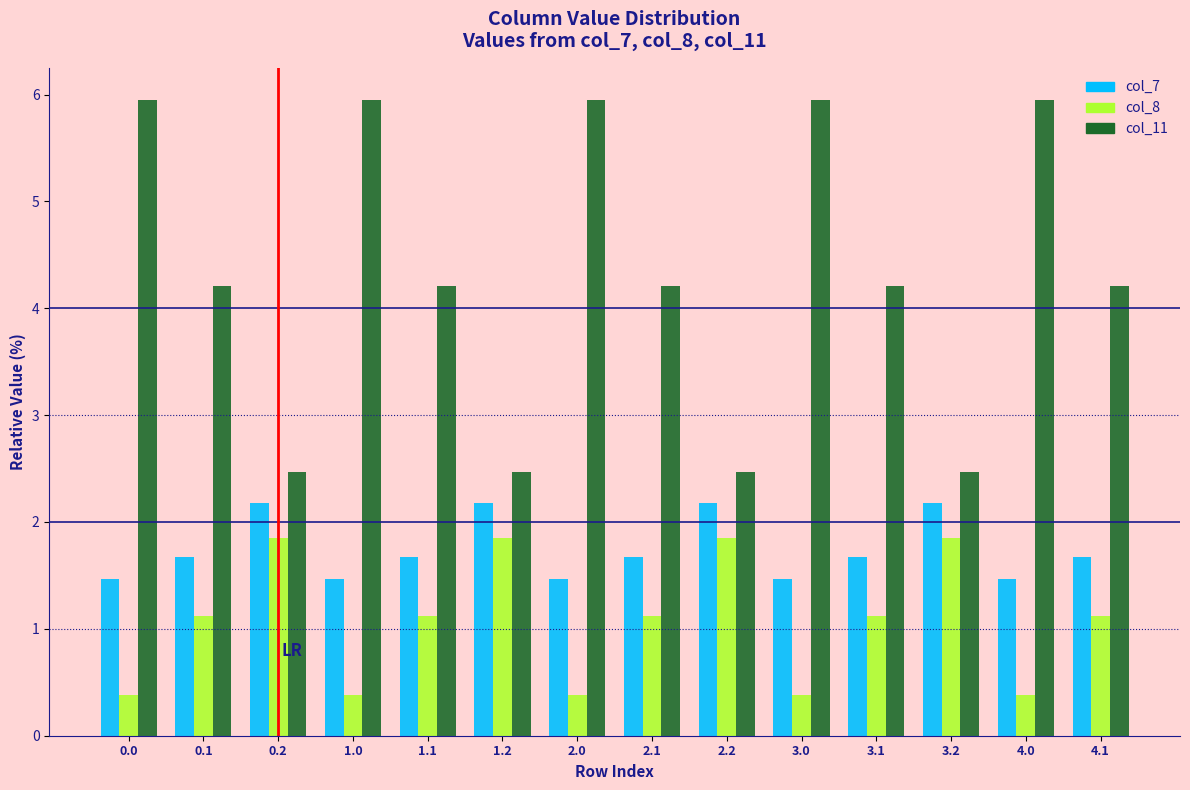

Which series changed the most between 2.2 and 3.0?

col_11